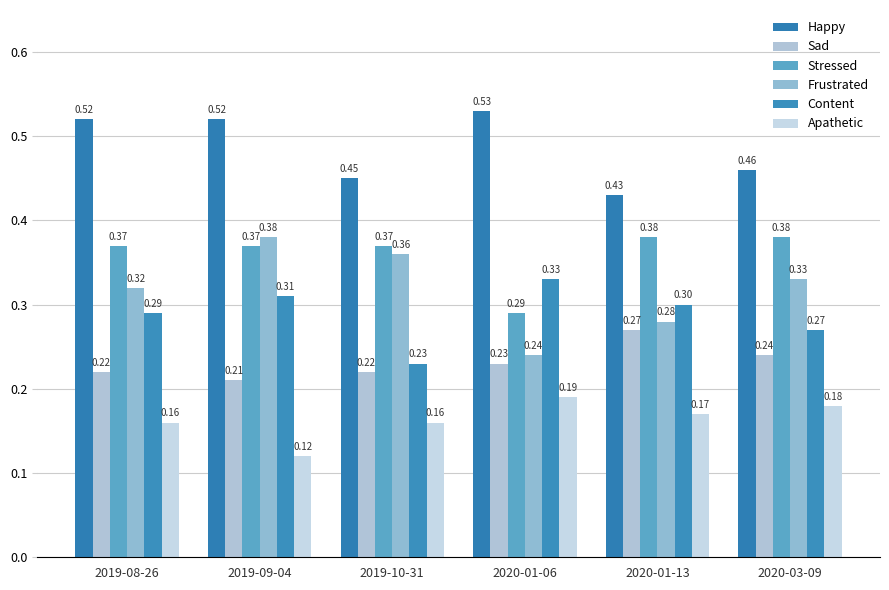

Is the value of Happy at 2020-03-09 greater than the value of Stressed at 2019-09-04?

Yes